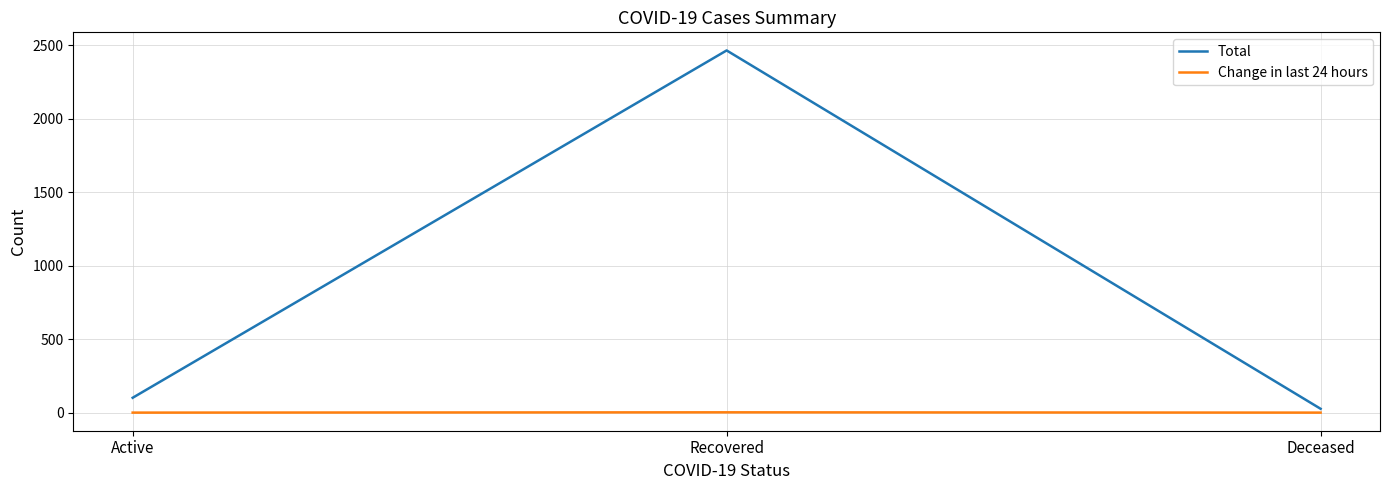

At how many categories does at least one series exceed 1552?

1